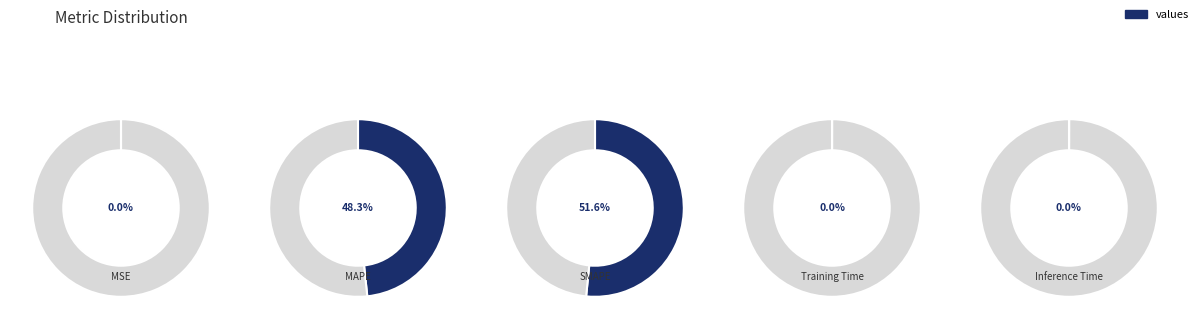

What portion of the pie excludes MSE?

100.0%